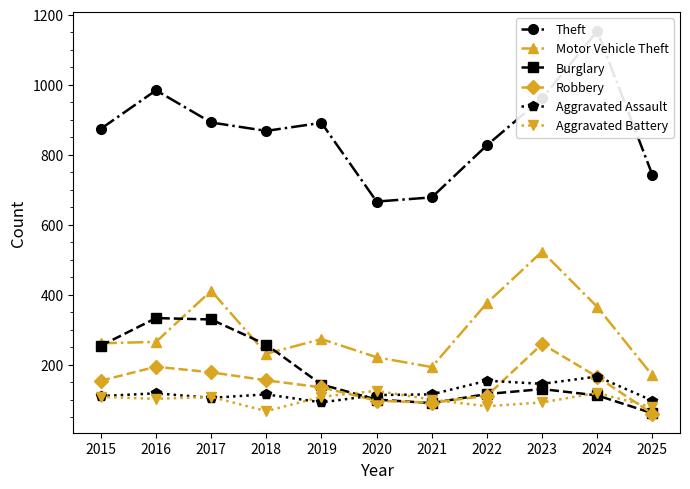

List the series in order of their peak value, lowest first.

Aggravated Battery, Aggravated Assault, Robbery, Burglary, Motor Vehicle Theft, Theft